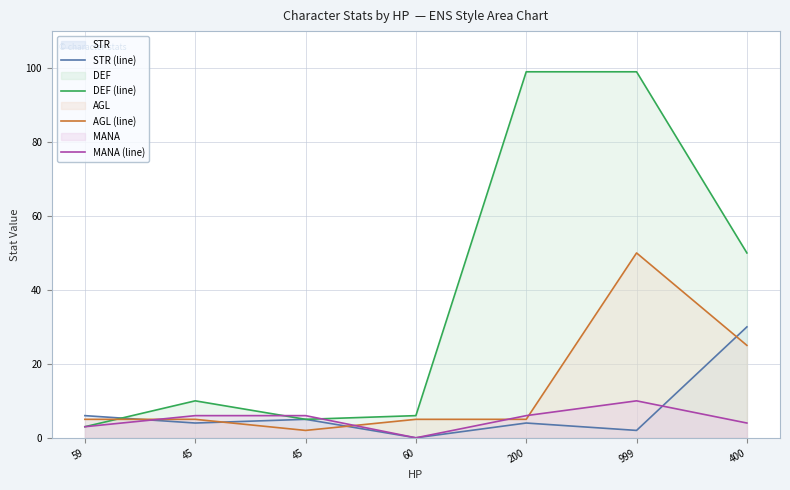

What is the difference between the maximum and second lowest values in the STR (line) series?

28